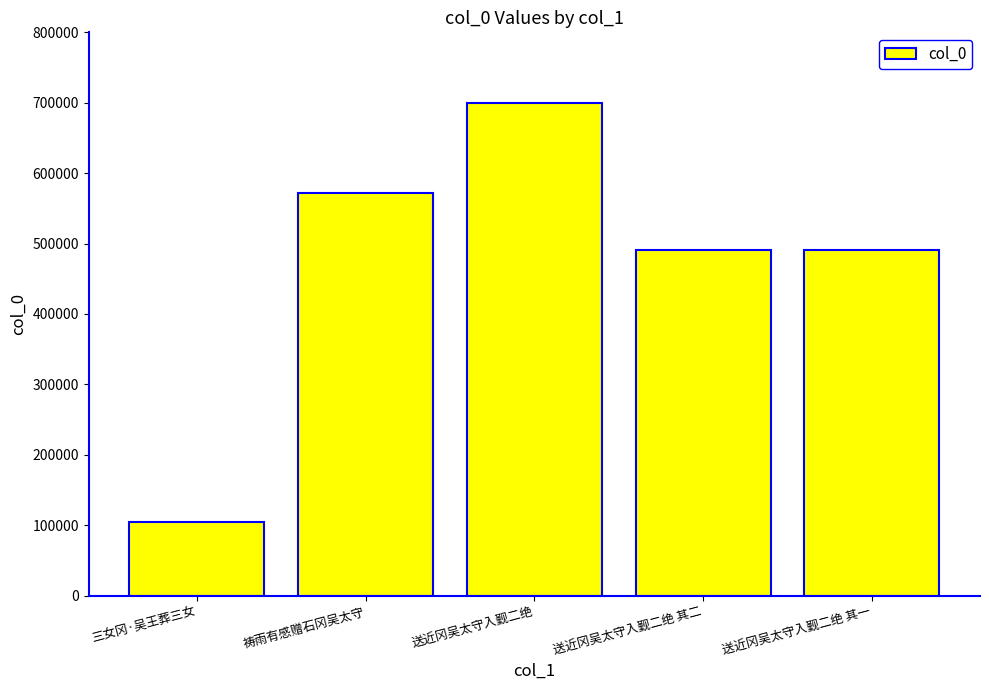

What is the value of the 4th bar from the left?

490803